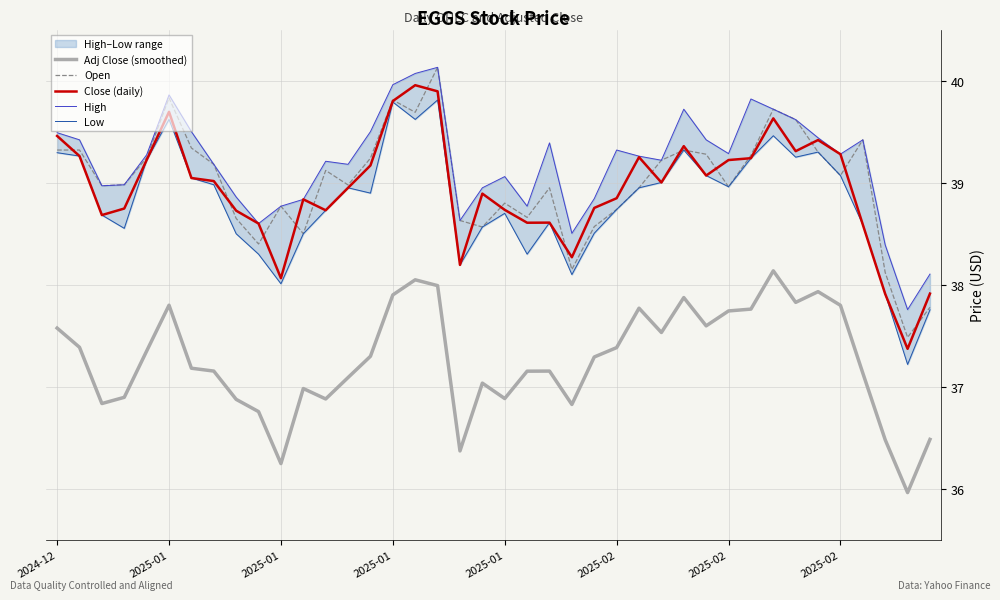

What is the difference between the maximum and second lowest values in the Open series?

2.4